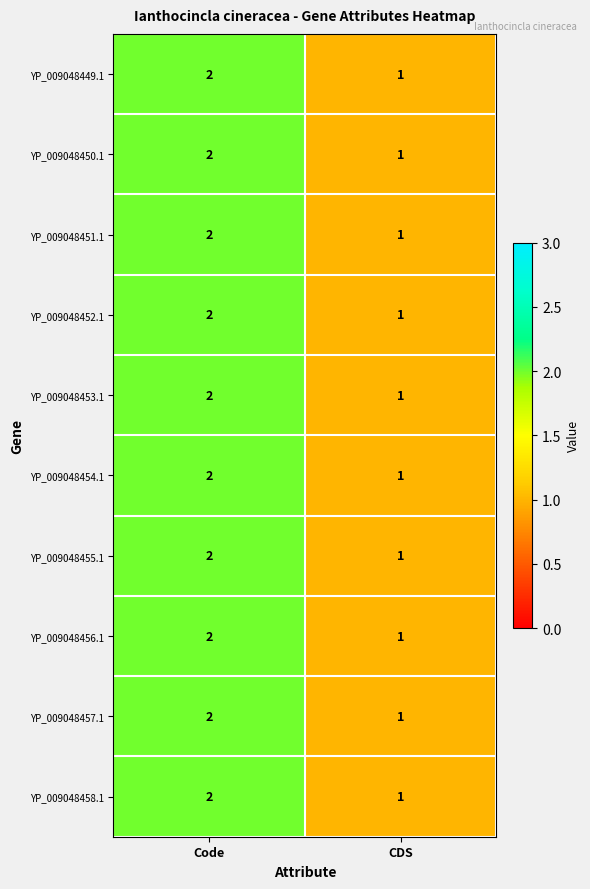

At which label is YP_009048453.1 closest to 1?

CDS